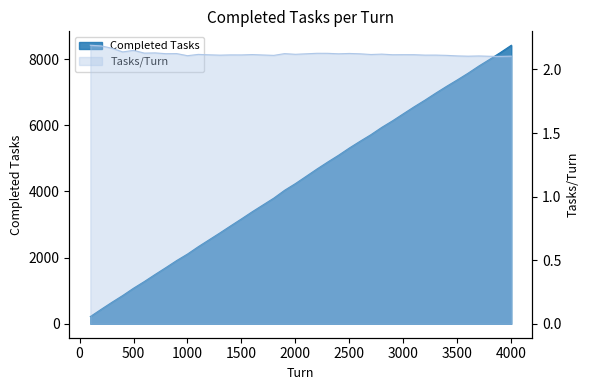

What is the sum of all Completed Tasks values?

173431.0